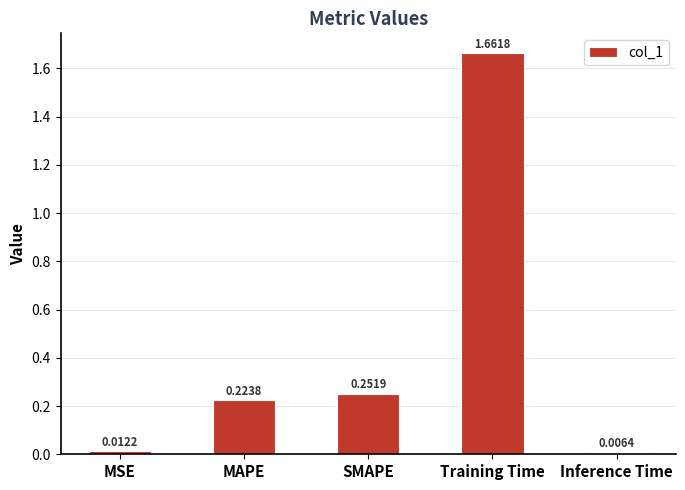

At which label is the value closest to 0?

Inference Time